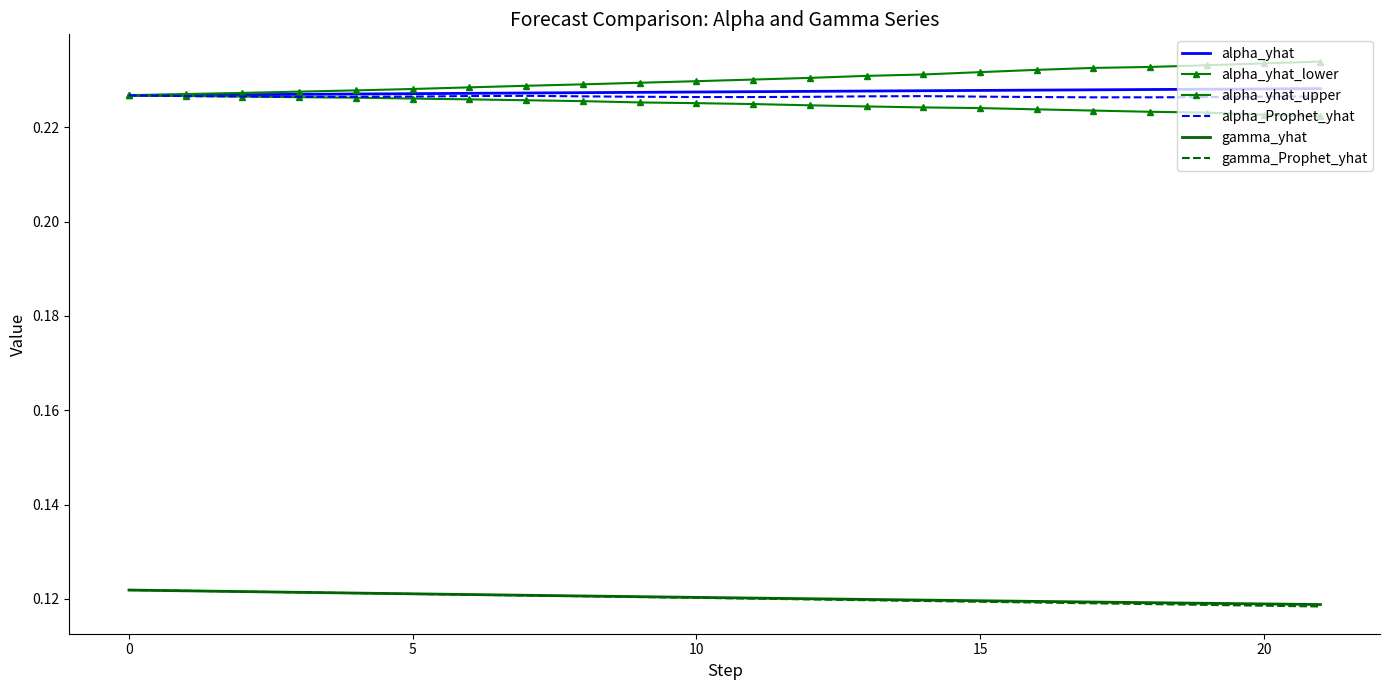

Reading left to right, what are all the values shown in this chart?

alpha_yhat: 0.2	0.2	0.2	0.2	0.2	0.2	0.2	0.2	0.2	0.2	0.2	0.2	0.2	0.2	0.2	0.2	0.2	0.2	0.2	0.2	0.2	0.2
alpha_yhat_lower: 0.2	0.2	0.2	0.2	0.2	0.2	0.2	0.2	0.2	0.2	0.2	0.2	0.2	0.2	0.2	0.2	0.2	0.2	0.2	0.2	0.2	0.2
alpha_yhat_upper: 0.2	0.2	0.2	0.2	0.2	0.2	0.2	0.2	0.2	0.2	0.2	0.2	0.2	0.2	0.2	0.2	0.2	0.2	0.2	0.2	0.2	0.2
alpha_Prophet_yhat: 0.2	0.2	0.2	0.2	0.2	0.2	0.2	0.2	0.2	0.2	0.2	0.2	0.2	0.2	0.2	0.2	0.2	0.2	0.2	0.2	0.2	0.2
gamma_yhat: 0.1	0.1	0.1	0.1	0.1	0.1	0.1	0.1	0.1	0.1	0.1	0.1	0.1	0.1	0.1	0.1	0.1	0.1	0.1	0.1	0.1	0.1
gamma_Prophet_yhat: 0.1	0.1	0.1	0.1	0.1	0.1	0.1	0.1	0.1	0.1	0.1	0.1	0.1	0.1	0.1	0.1	0.1	0.1	0.1	0.1	0.1	0.1